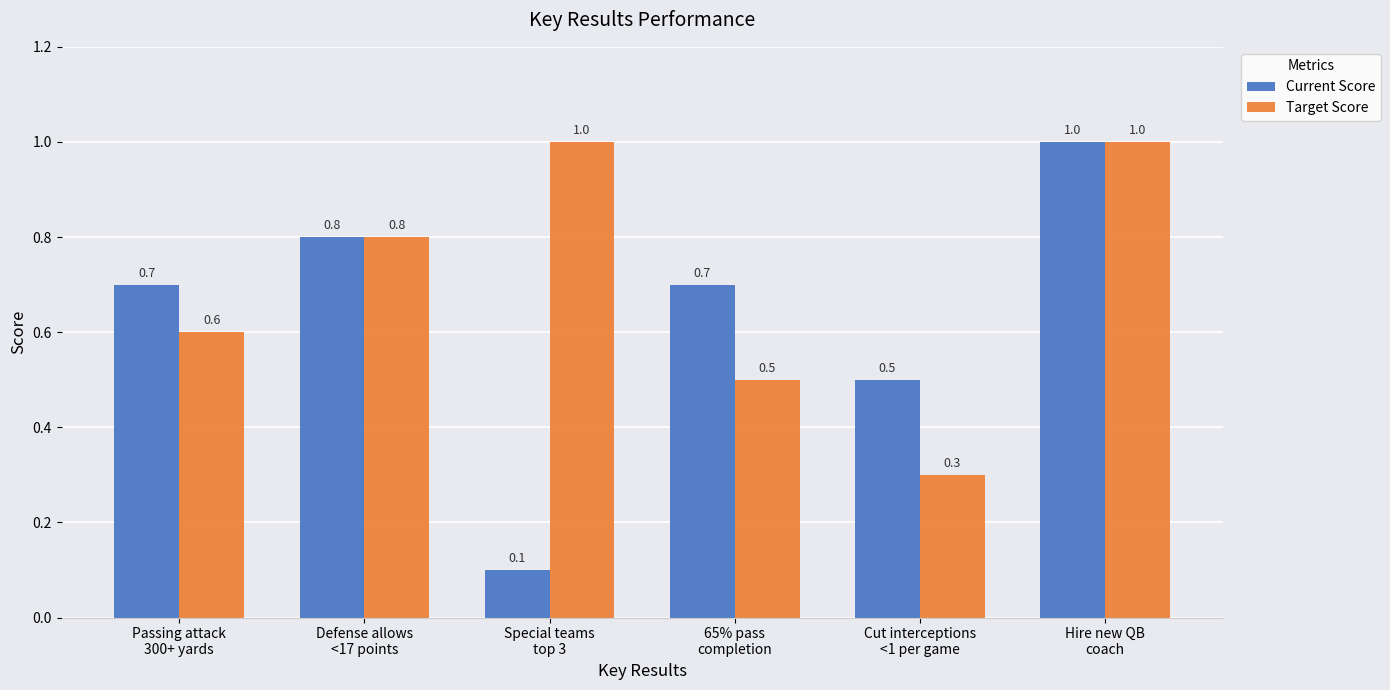

What is the label of the 2nd bar from the right?

Cut interceptions
<1 per game